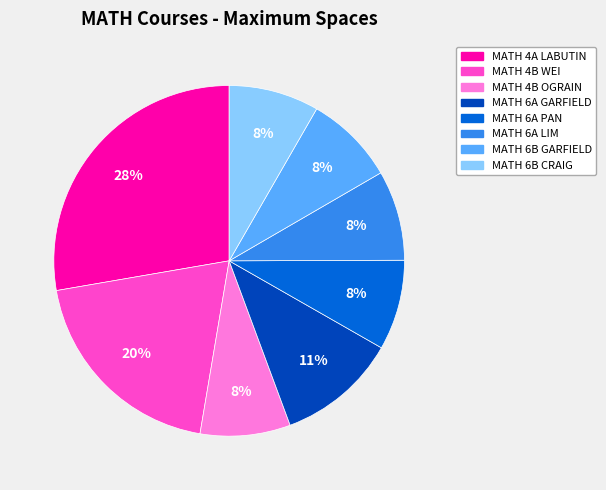

Does MATH 4A LABUTIN represent more than half of the total?

No